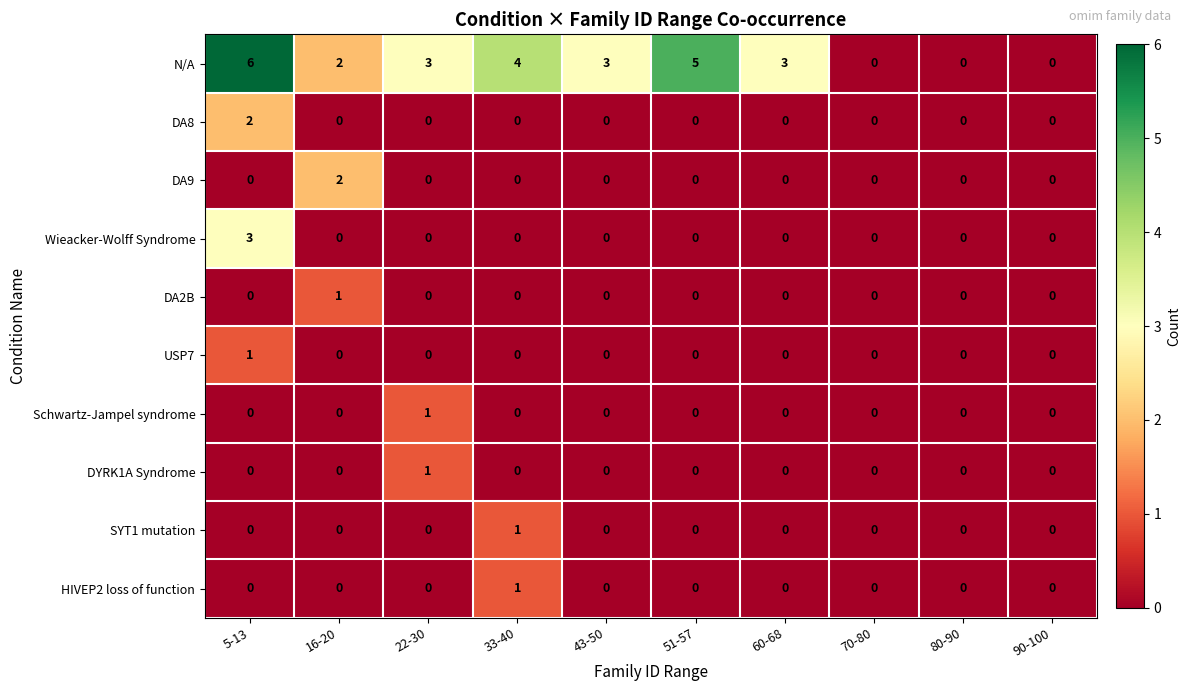

What is the total value across all series at 33-40?

6